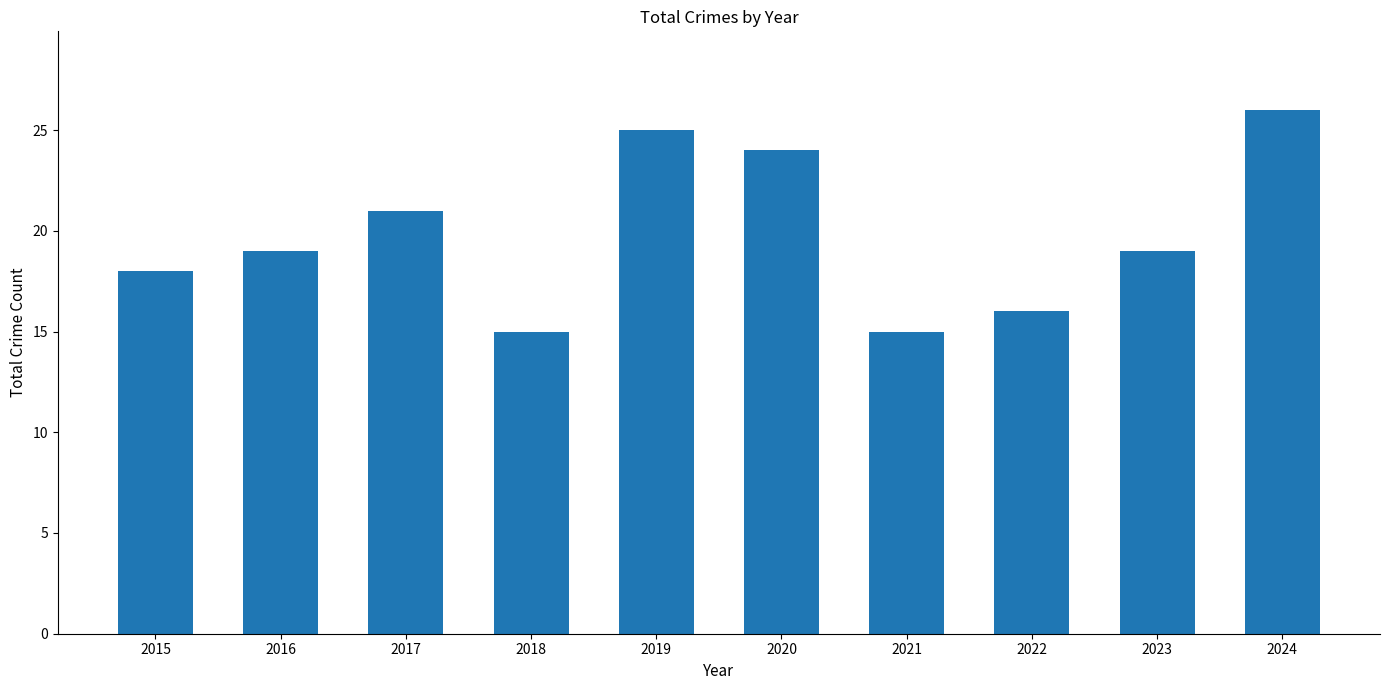

The chart shows a value of 15 at 2021. True or false?

True